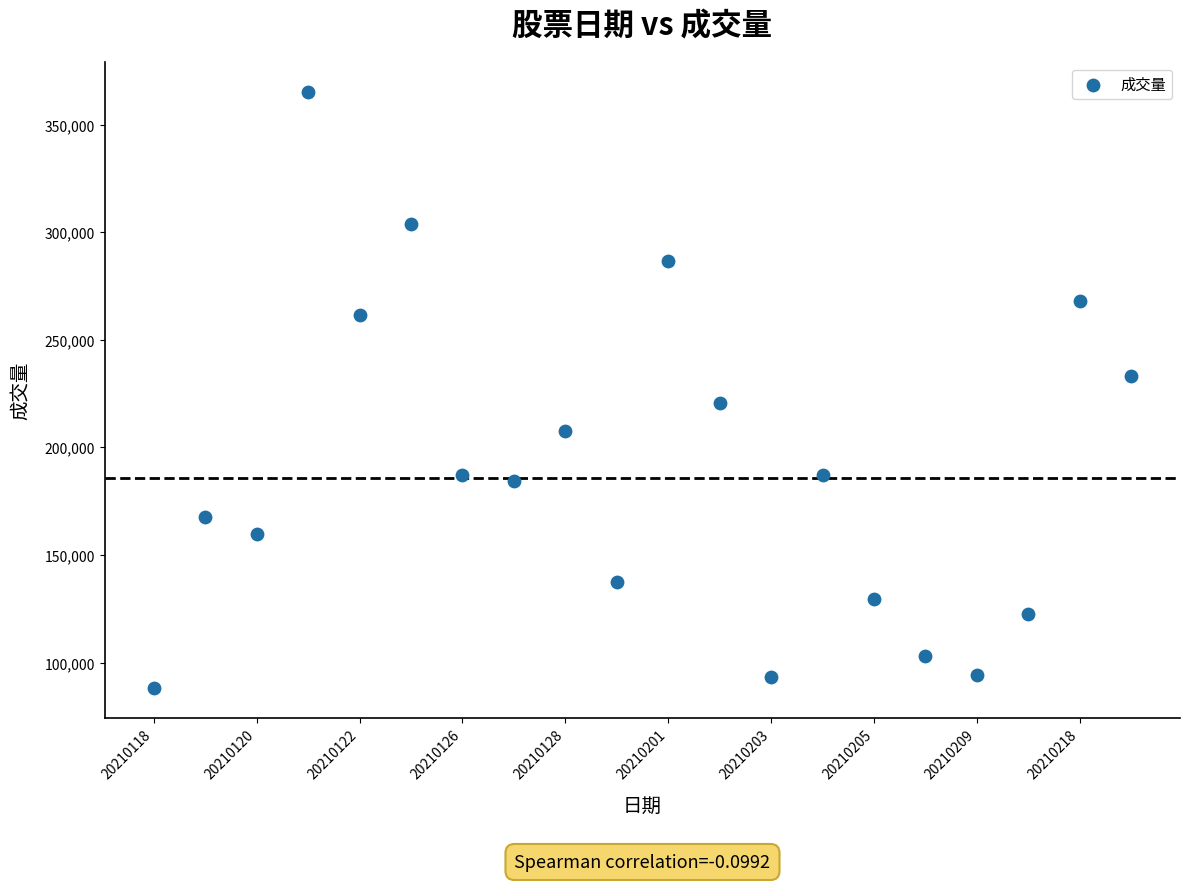

What is the range of Y values (max minus min)?

277118